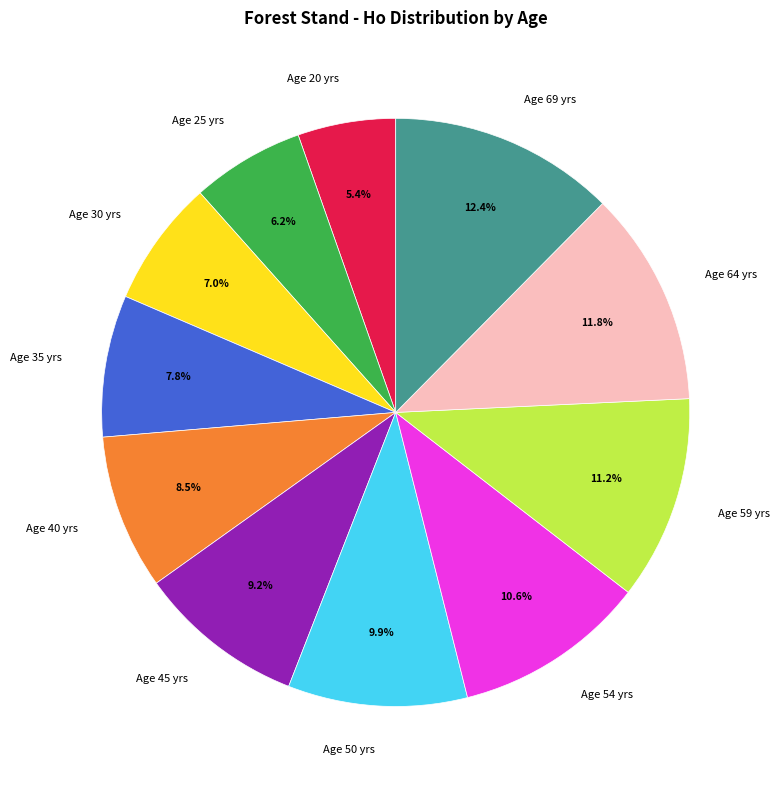

Rank the categories by value from lowest to highest.

Age 20 yrs, Age 25 yrs, Age 30 yrs, Age 35 yrs, Age 40 yrs, Age 45 yrs, Age 50 yrs, Age 54 yrs, Age 59 yrs, Age 64 yrs, Age 69 yrs